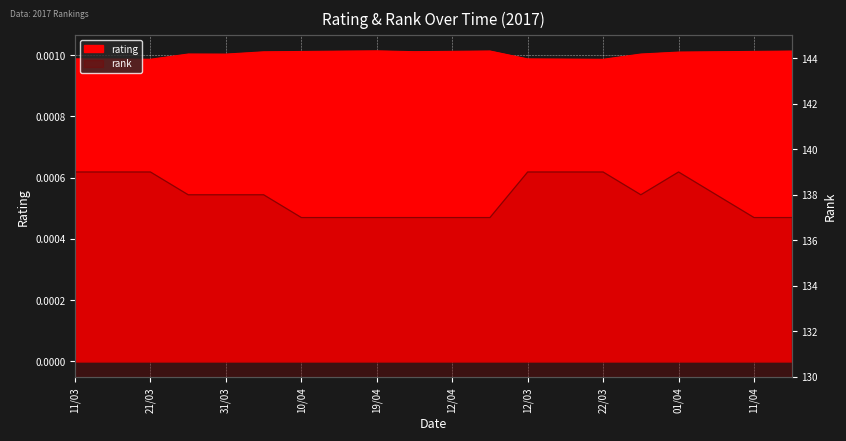

Which category has the lowest value in the rank series?

10/04